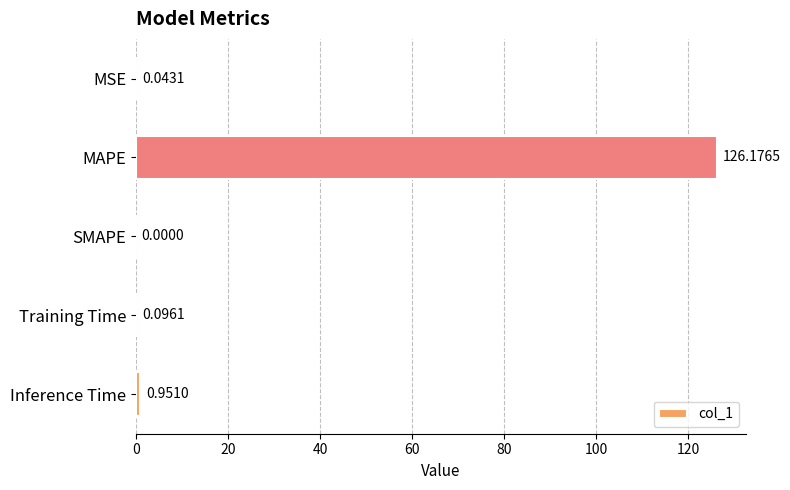

Where is the data nearest to the value 63?

Inference Time